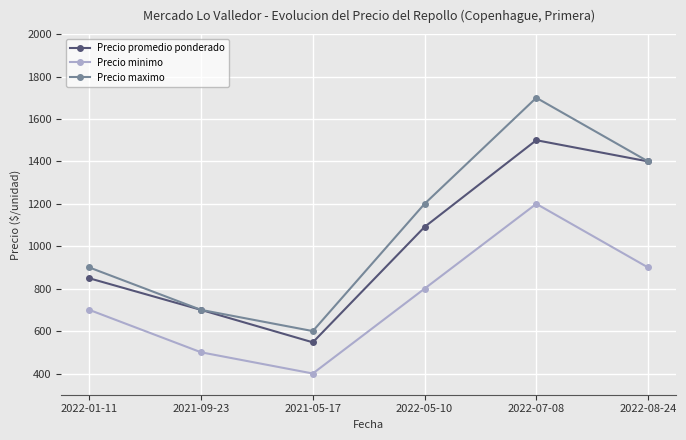

Rank the series at 2022-05-10 from highest to lowest value.

Precio maximo, Precio promedio ponderado, Precio minimo